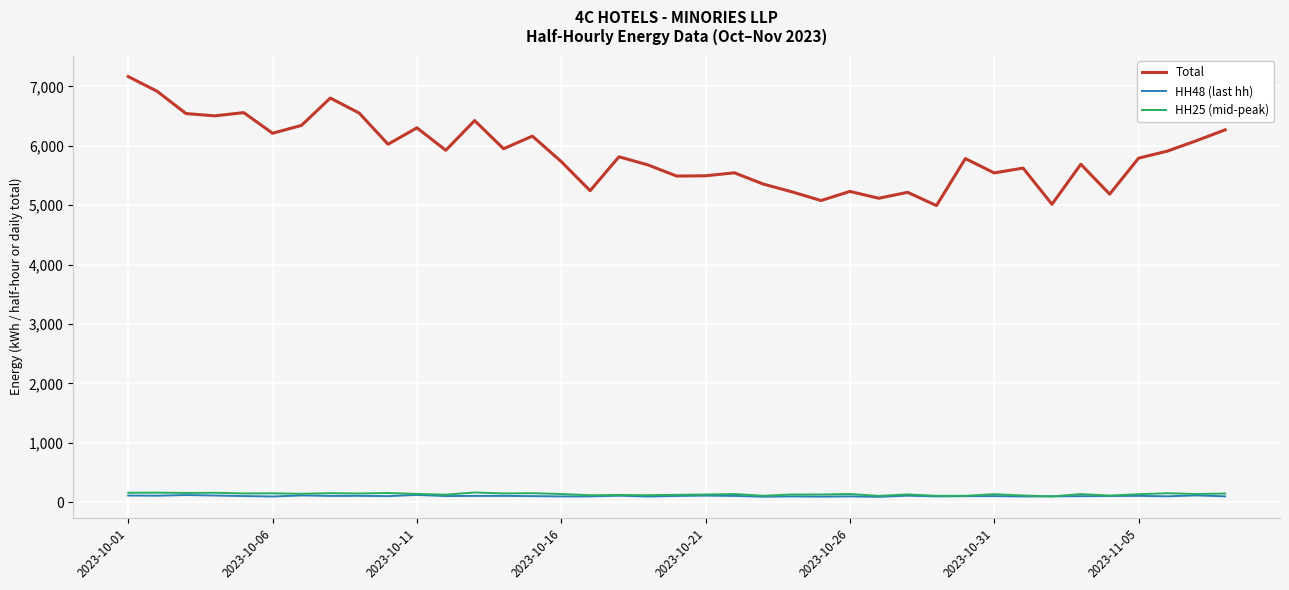

True or false: Total and HH25 (mid-peak) intersect in this chart.

False